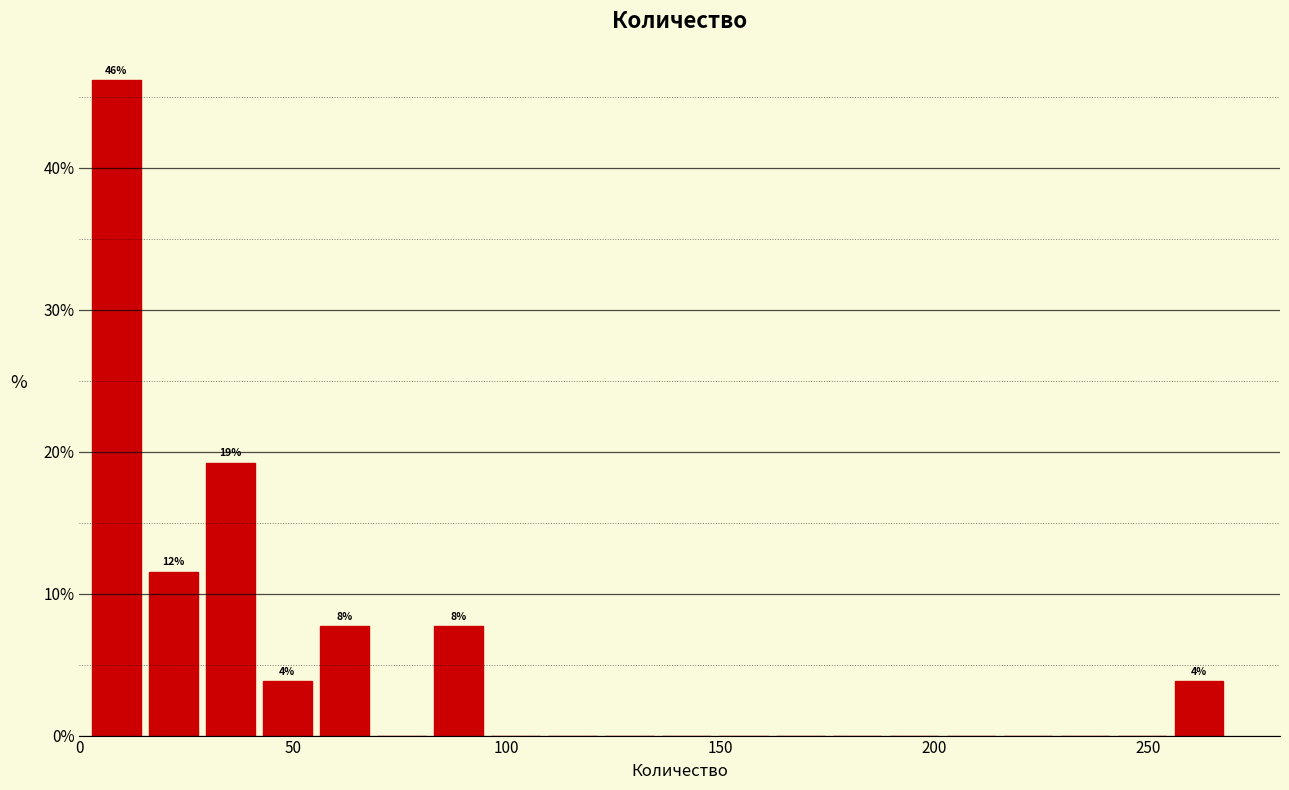

Read against the x-axis, roughly where is the centre of the tallest bar?

10